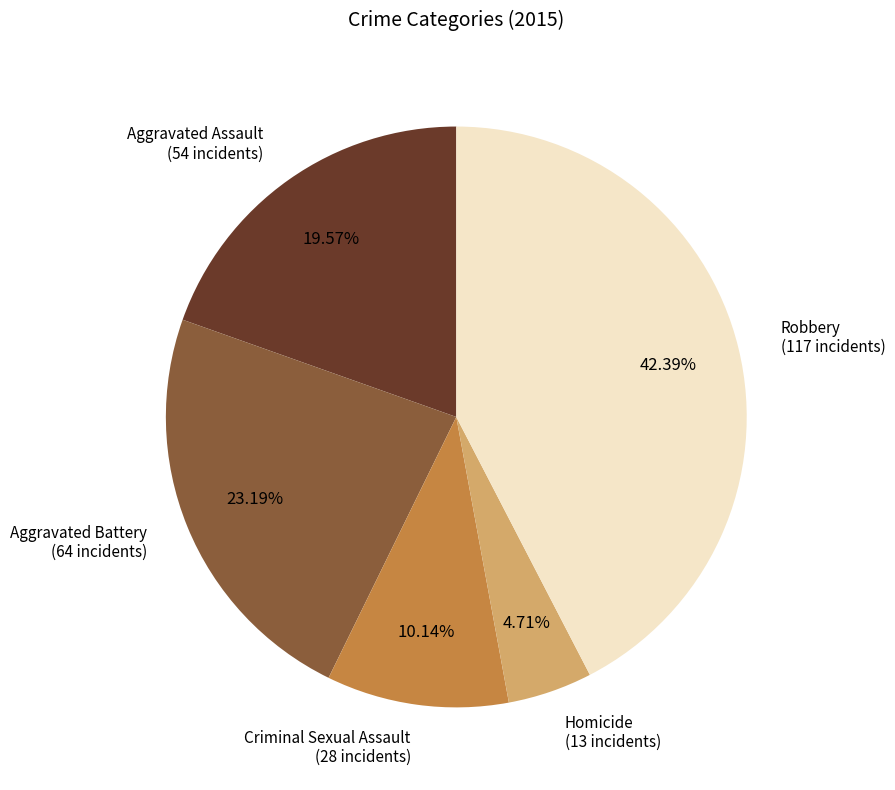

Which slice is the largest?

Robbery